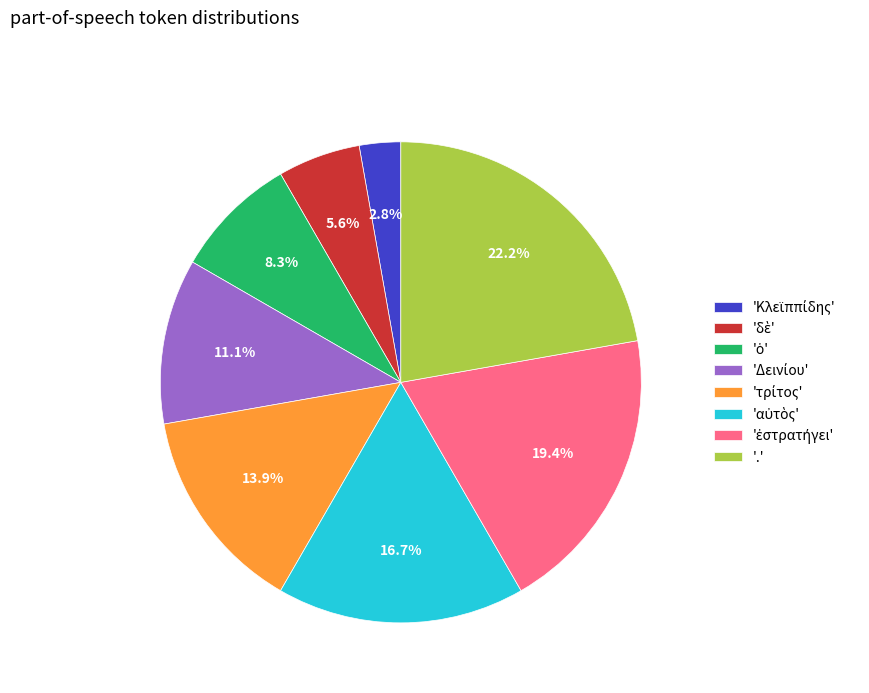

Is there a majority slice in this chart?

No